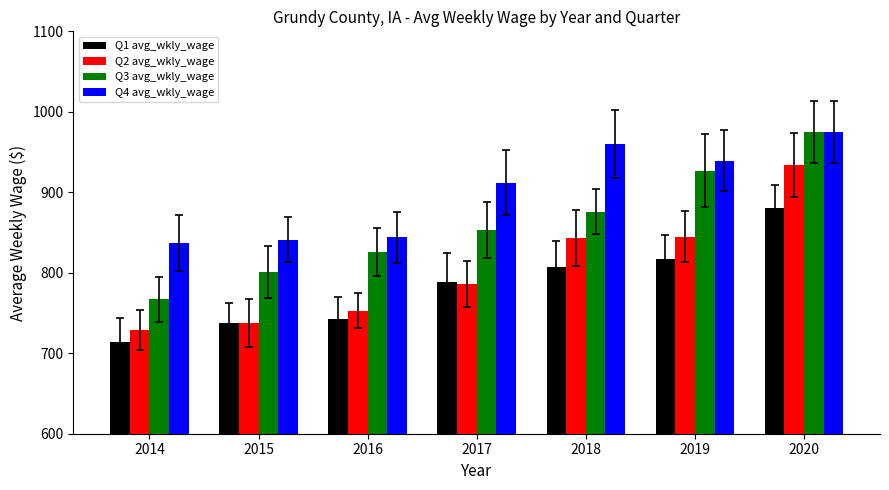

True or false: Q3 avg_wkly_wage has a value of 927 at 2019.

True